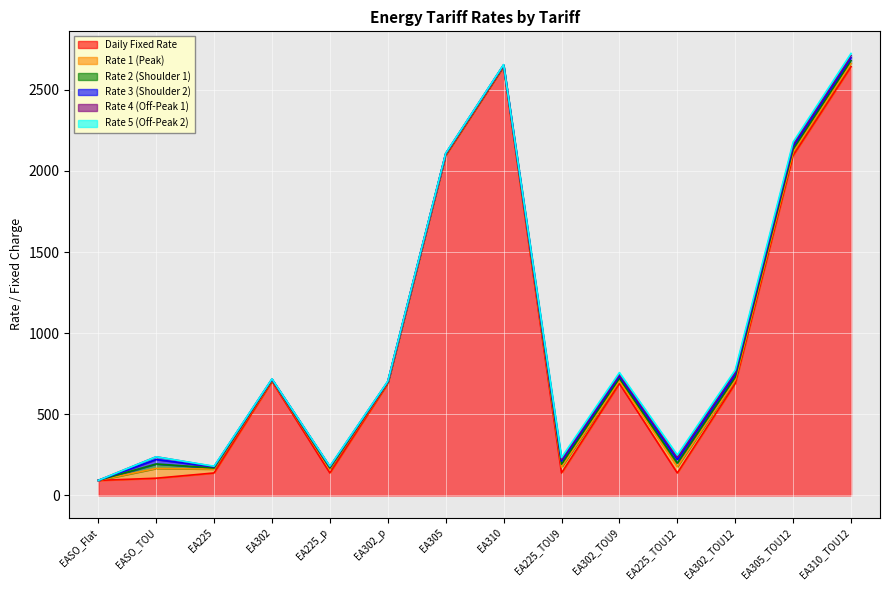

Where is rate_5 nearest to the value 6?

EA225